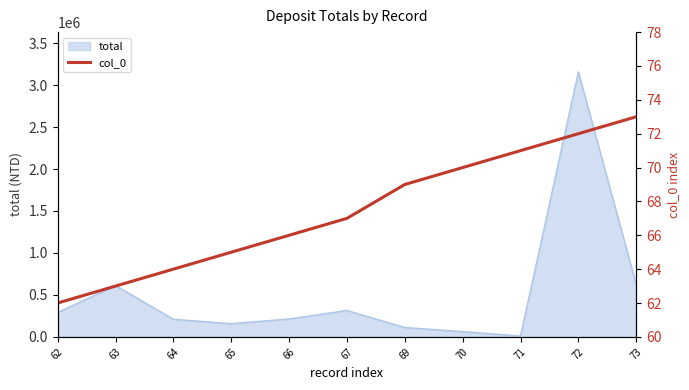

Which label corresponds to the smallest value in the chart?

62